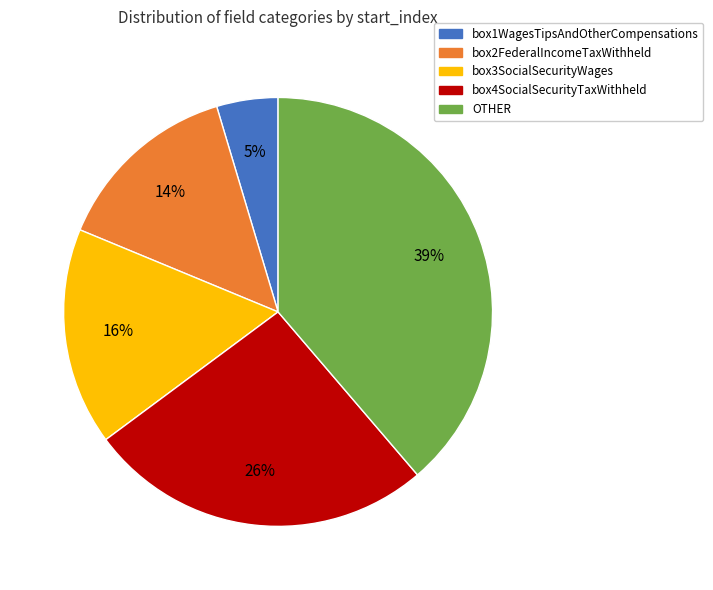

To the nearest percent, what is the combined percentage of box1WagesTipsAndOtherCompensations and box4SocialSecurityTaxWithheld?

31%